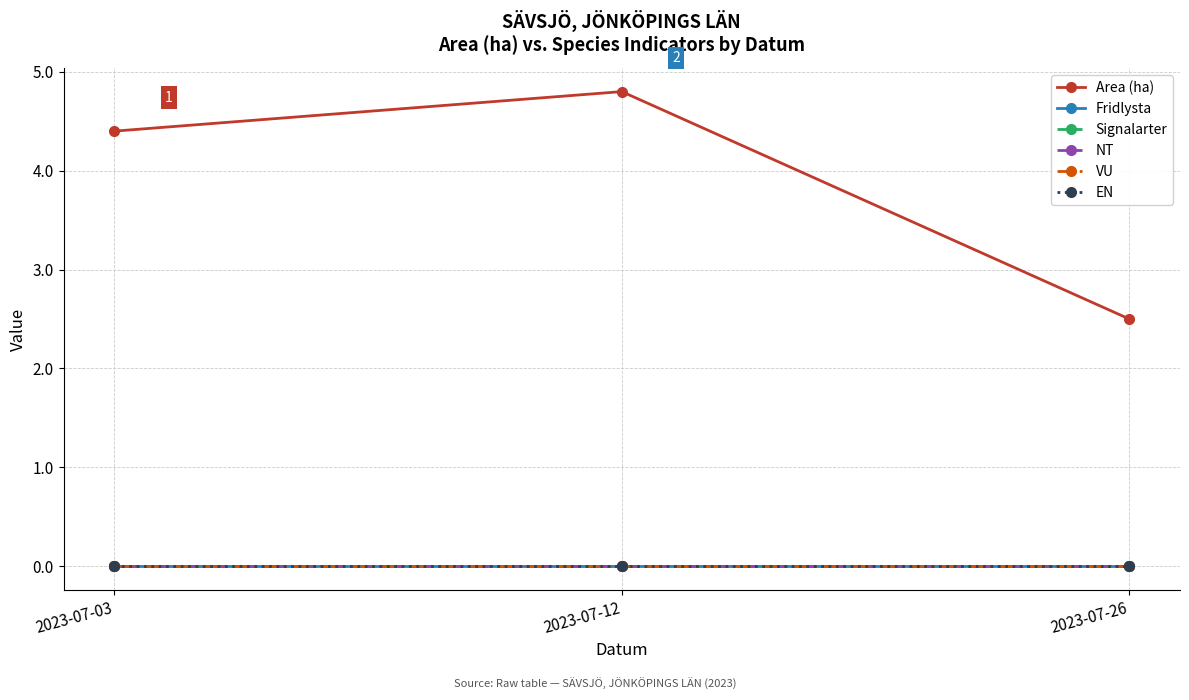

Reading left to right, list all the values displayed in this chart.

Area (ha): 4.4	4.8	2.5
Fridlysta: 0.0	0.0	0.0
Signalarter: 0.0	0.0	0.0
NT: 0.0	0.0	0.0
VU: 0.0	0.0	0.0
EN: 0.0	0.0	0.0